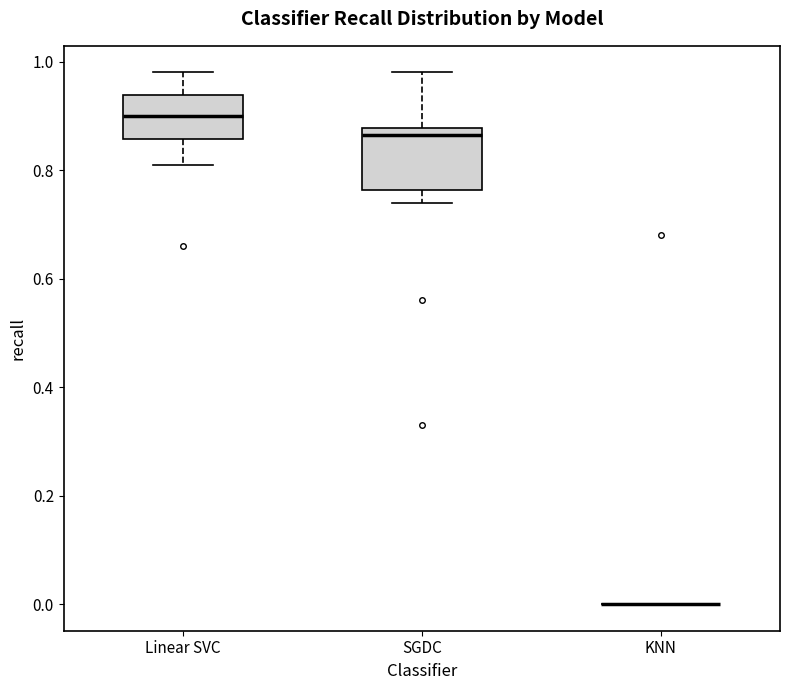

Where is the upper edge of the box for Linear SVC on the y-axis? The values are not printed on the chart, so give them approximately, as read against the axis.

0.94